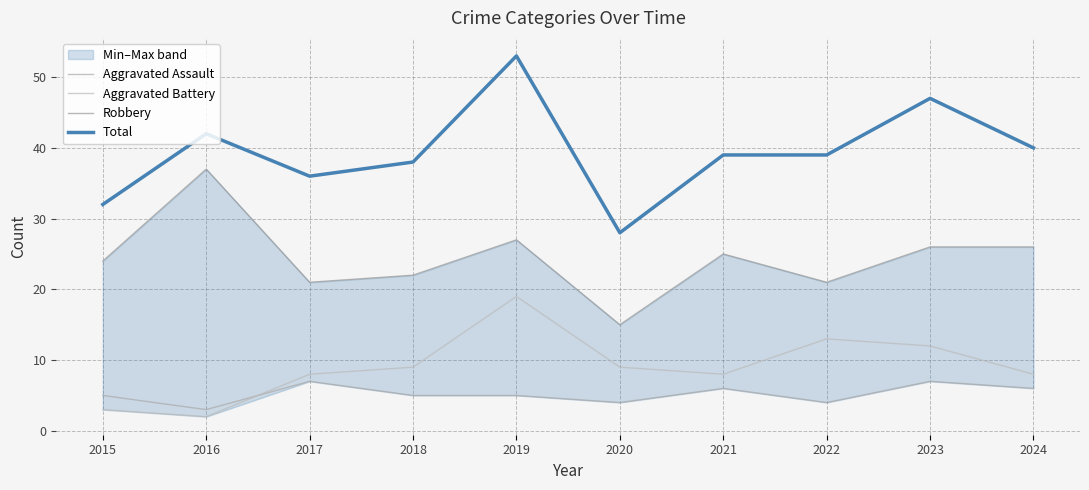

True or false: Aggravated Battery and Robbery cross at least once.

False